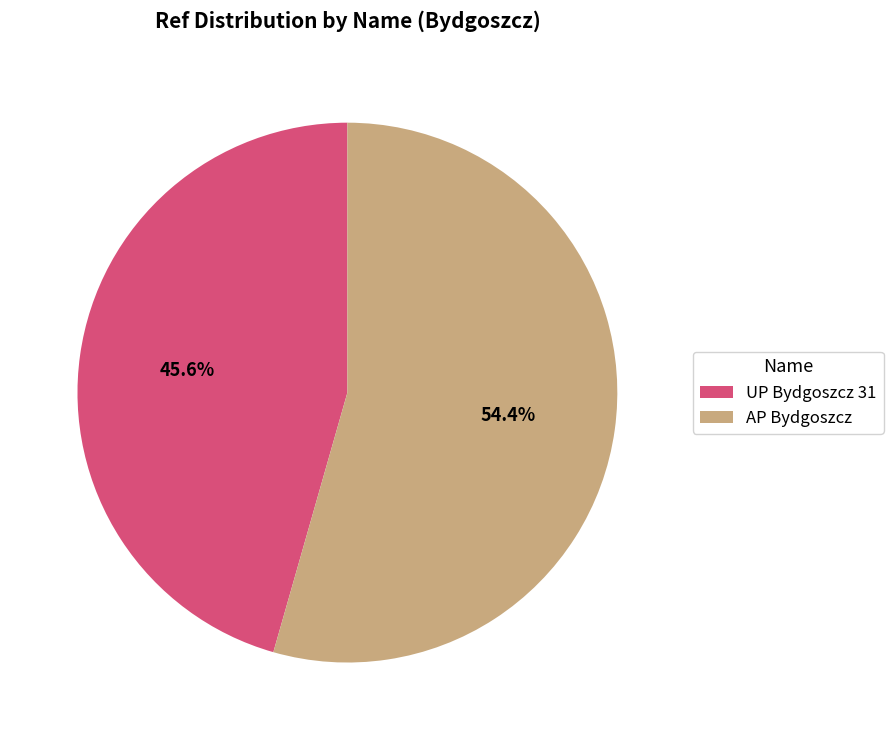

To the nearest percent, what is the difference between the UP Bydgoszcz 31 and AP Bydgoszcz slice percentages?

9%